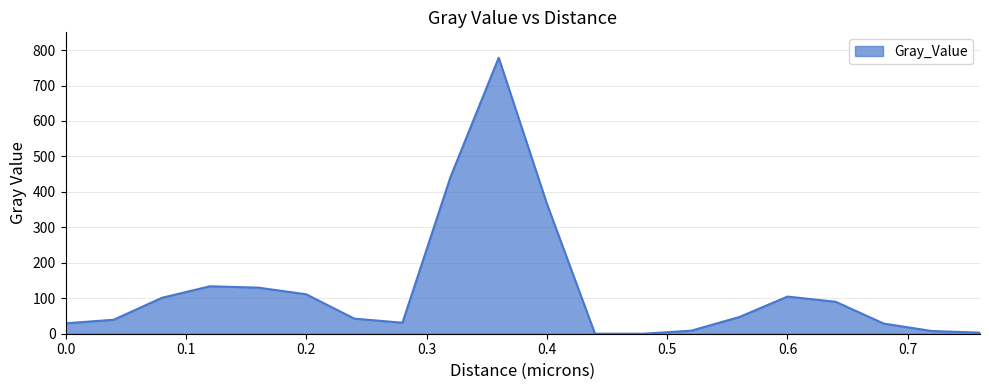

What is the maximum value shown in the chart?

778.4